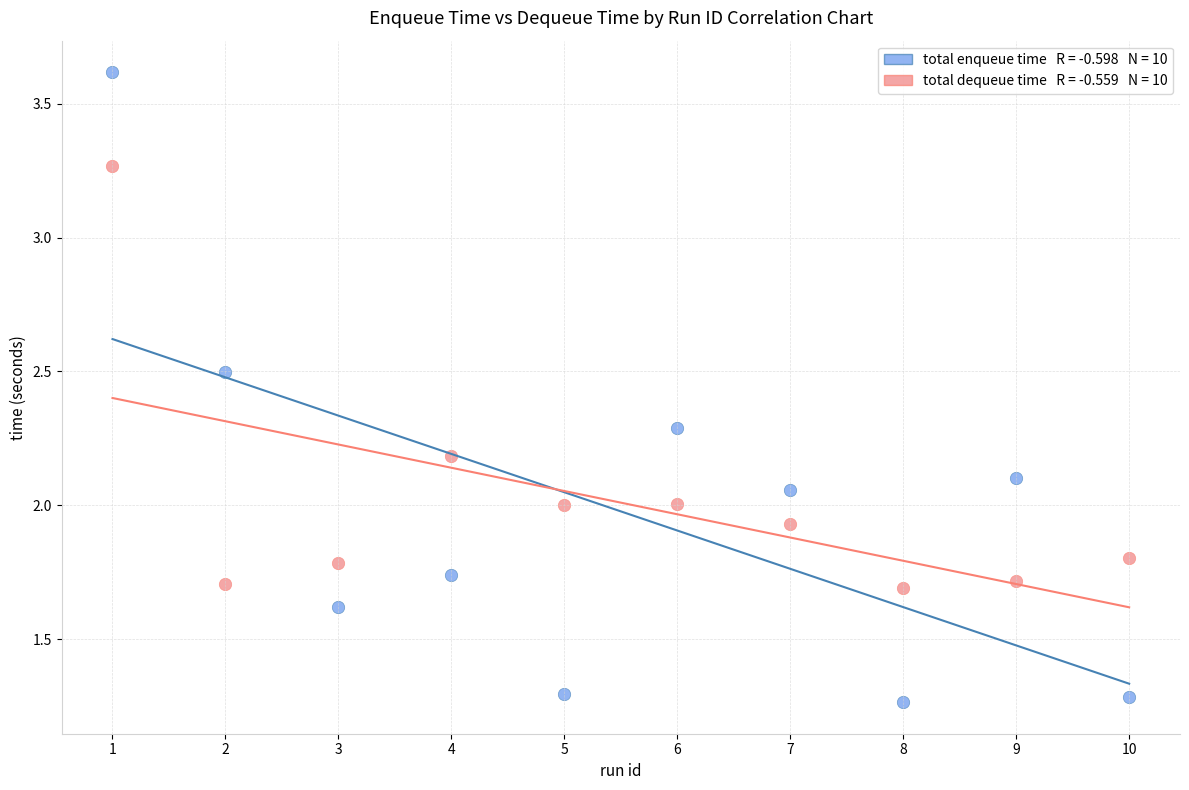

Across all data points, what is the range of Y values (max minus min)?

2.4